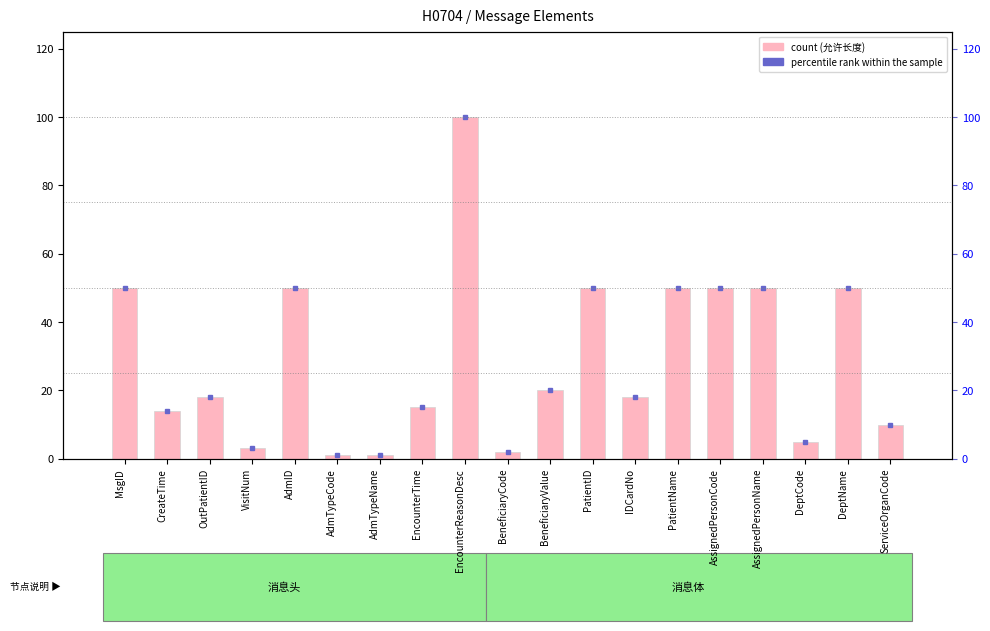

Which series has the widest spread of values?

count